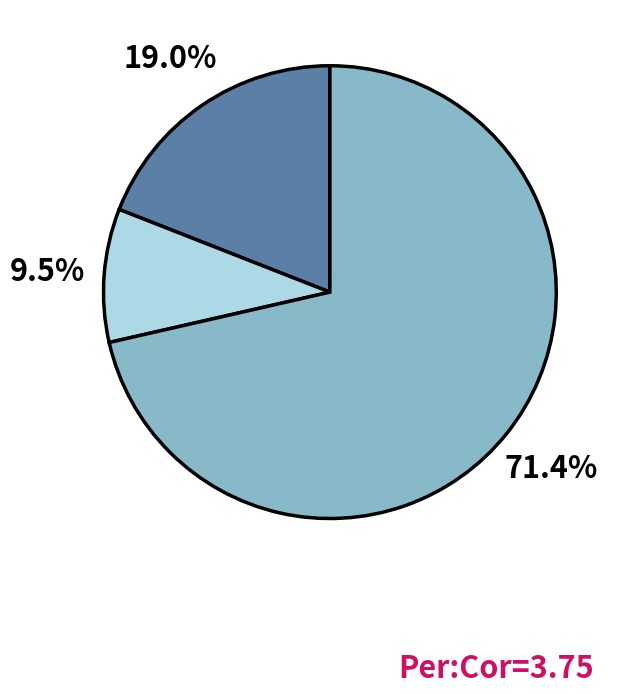

Does any single category account for the majority?

Yes